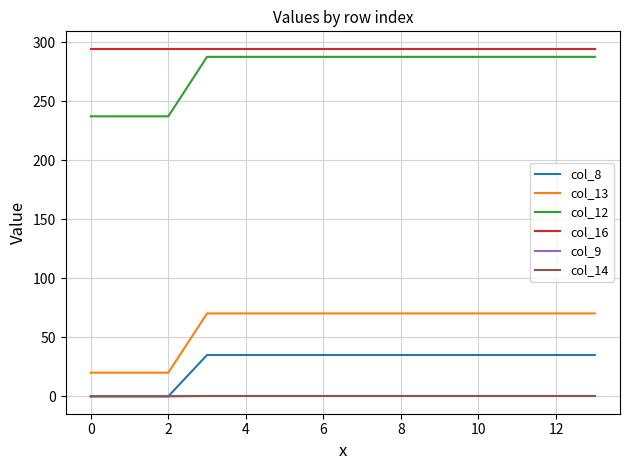

Which series has the widest spread of values?

col_12